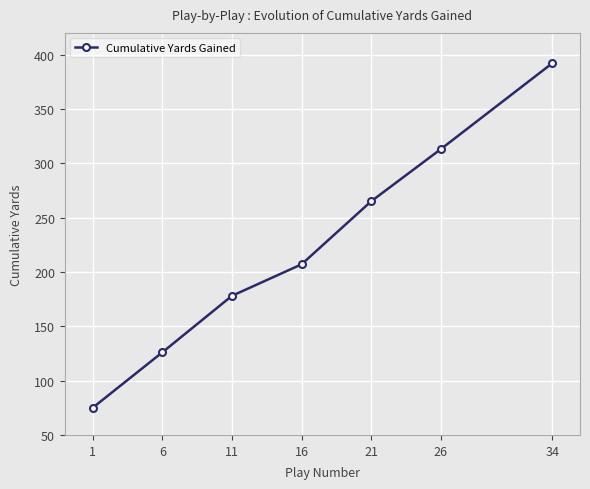

List the labels in order of value, largest first.

34, 26, 21, 16, 11, 6, 1